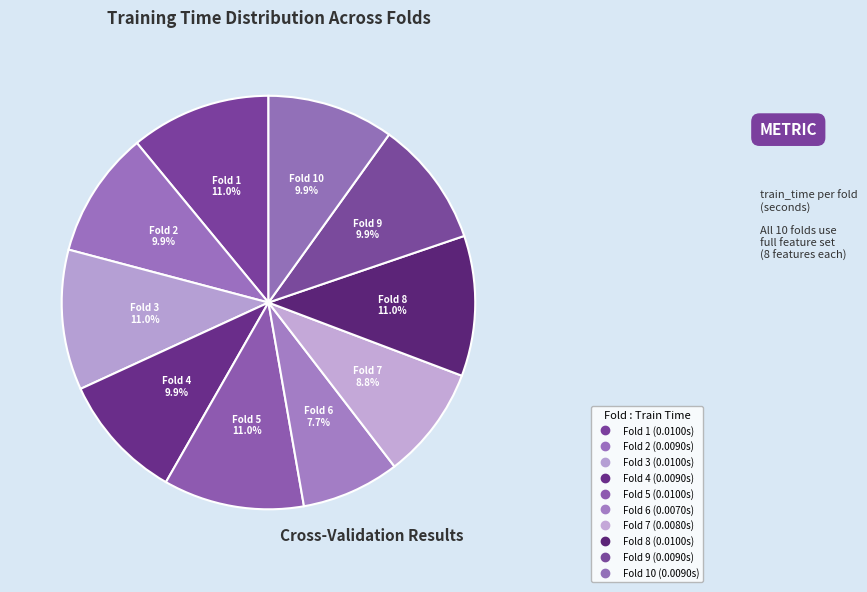

To the nearest percent, what is the average slice percentage?

10%